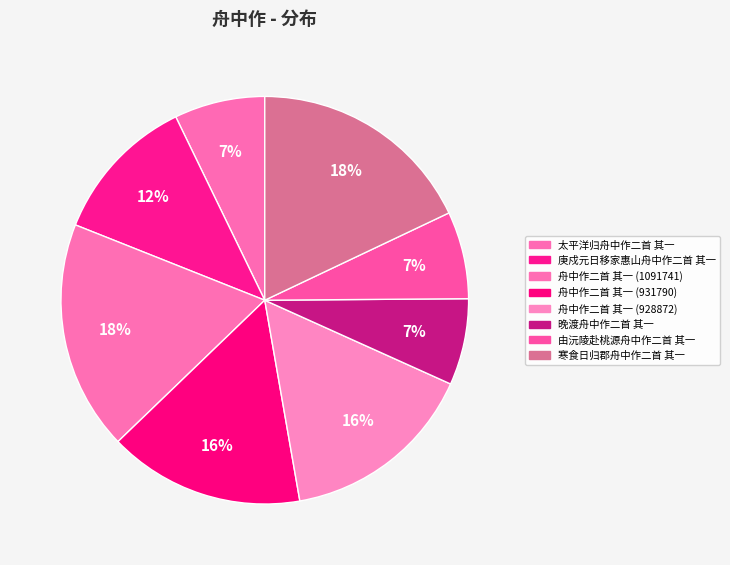

To the nearest percent, what percentage of the pie is 庚戍元日移家惠山舟中作二首 其一?

12%